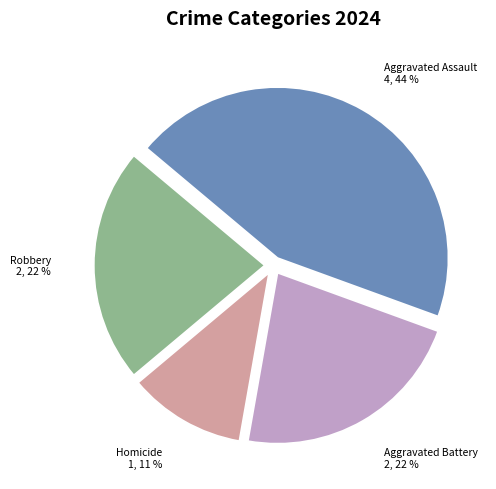

To the nearest percent, what portion does Aggravated Battery represent?

22%